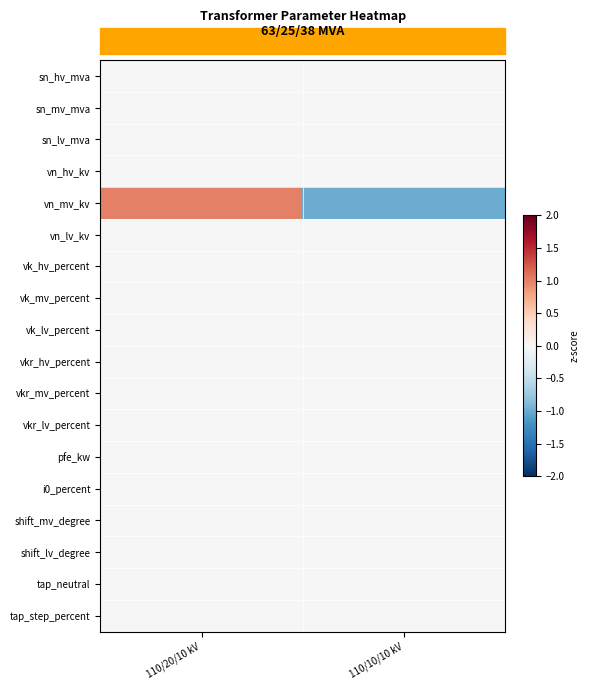

At how many categories does at least one series exceed 0?

1